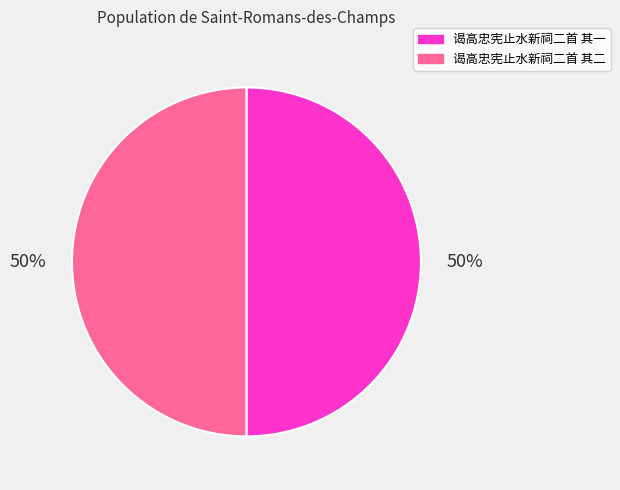

Combined, do 谒高忠宪止水新祠二首 其一 and 谒高忠宪止水新祠二首 其二 account for over 50%?

Yes